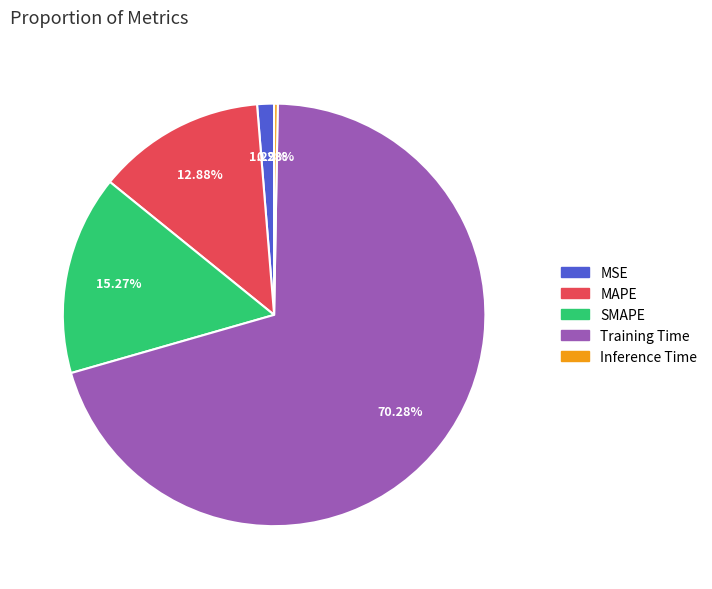

The Training Time slice represents 70% of the pie. True or false?

True